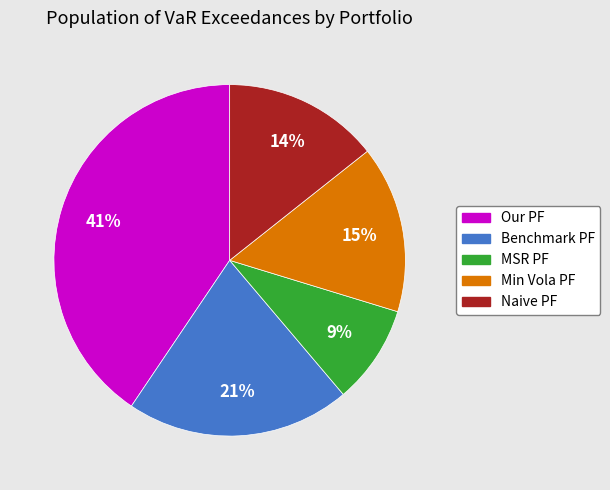

Which slice is the largest?

Our PF